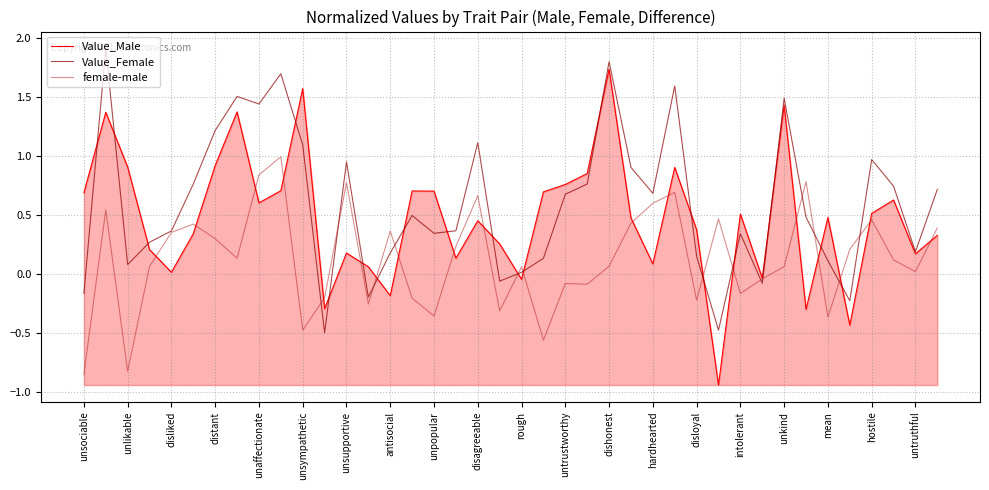

What is the minimum value for Value_Female?

-0.5